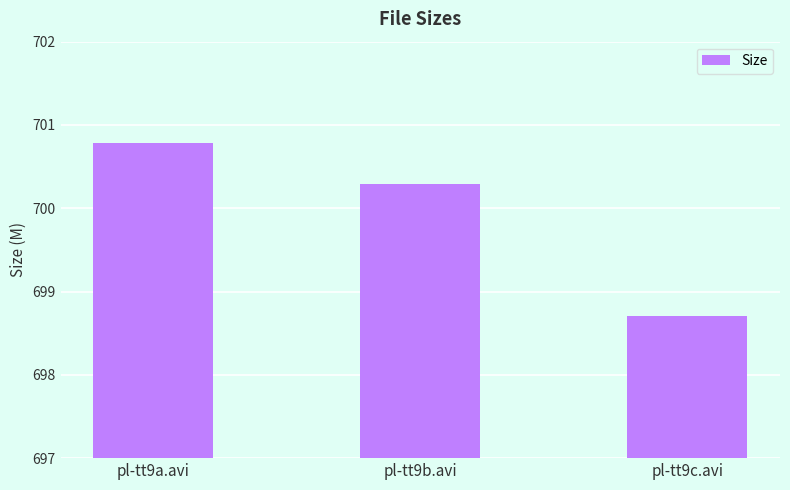

Read the value at pl-tt9c.avi.

698.7